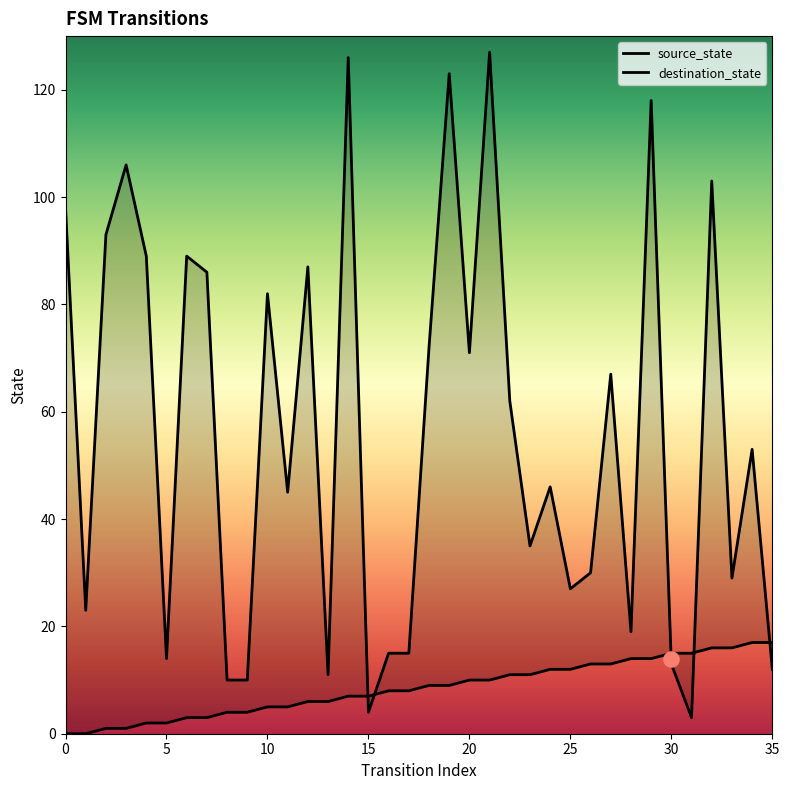

At how many categories does at least one series exceed 73?

13